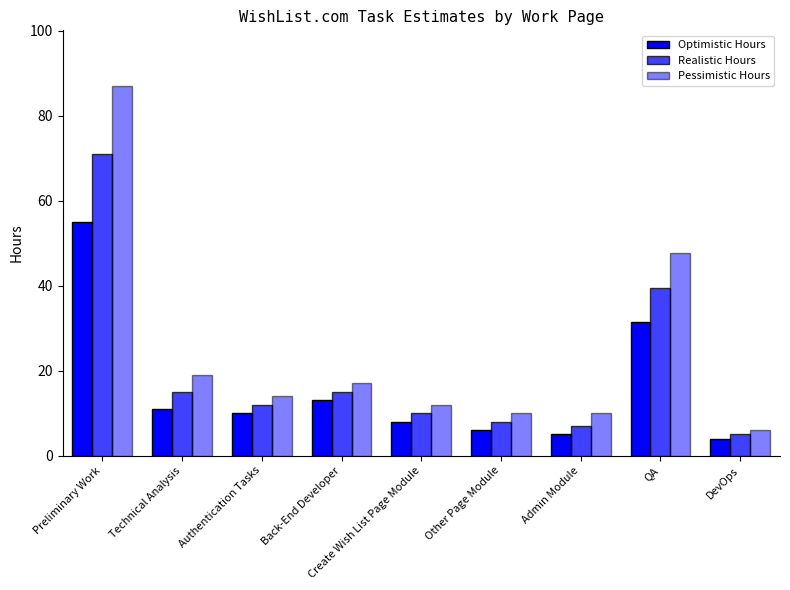

What is the label of the 9th bar from the left?

DevOps